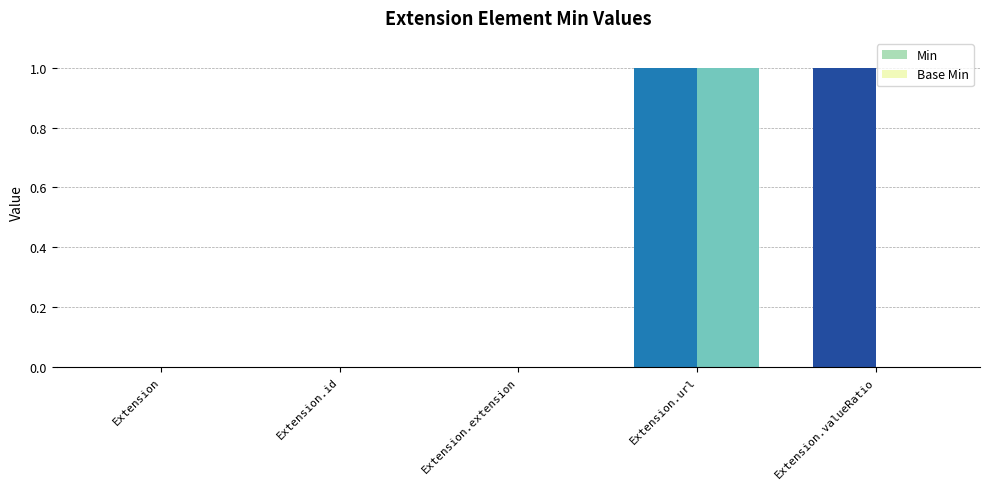

What is the label of the 5th bar from the left?

Extension.valueRatio